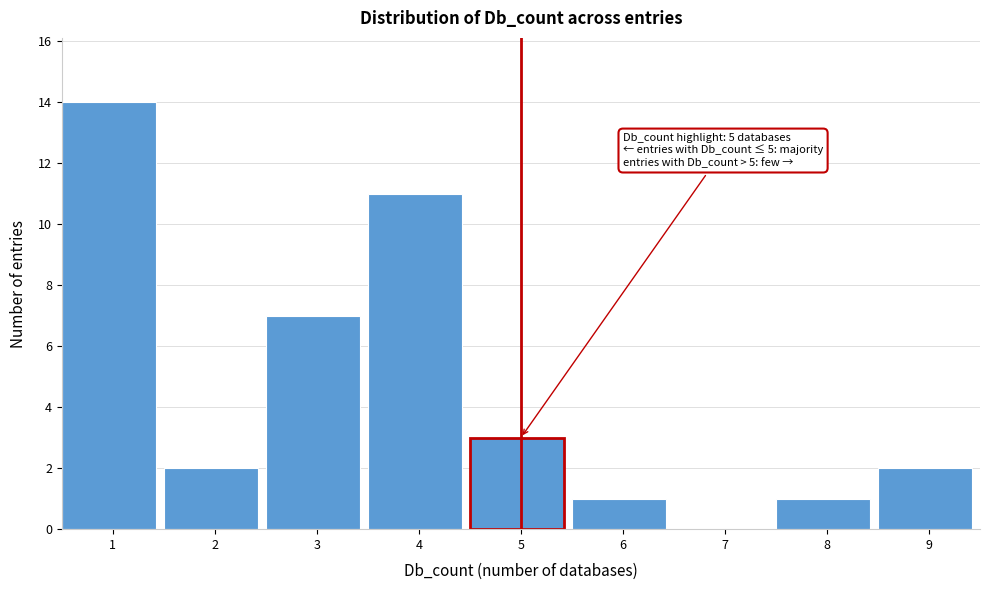

Reading right to left, extract all data points from this chart.

9=2	8=1	7=0	6=1	5=3	4=11	3=7	2=2	1=14